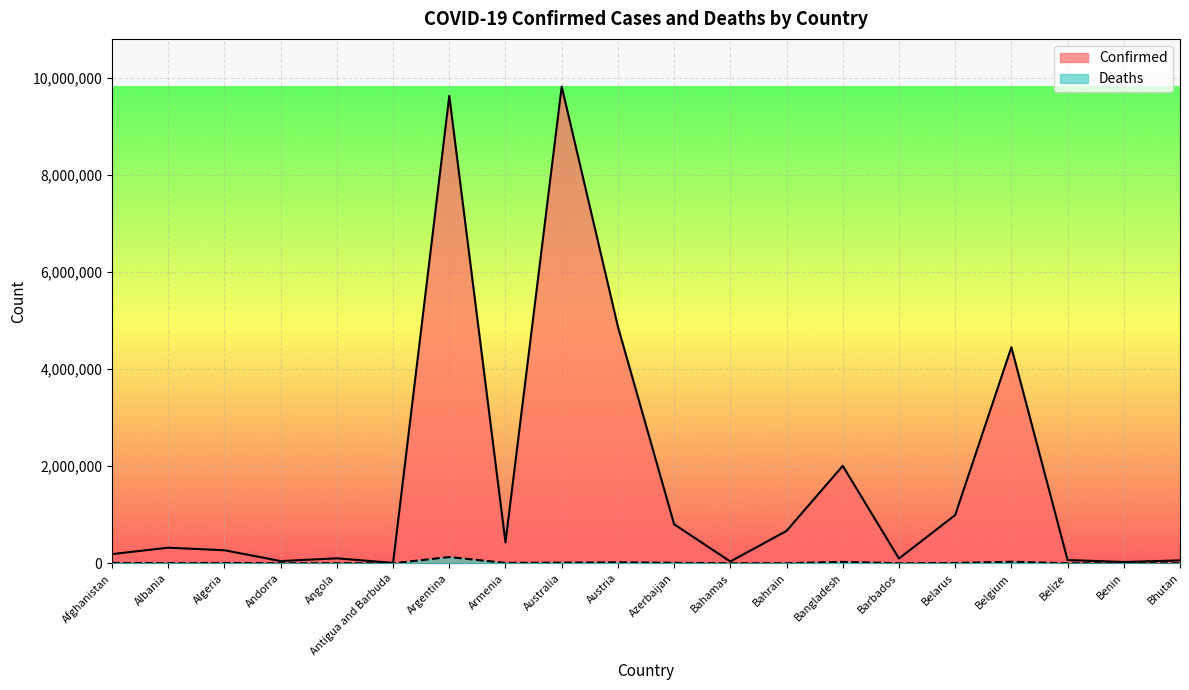

What is the average value of the Confirmed series?

1746353